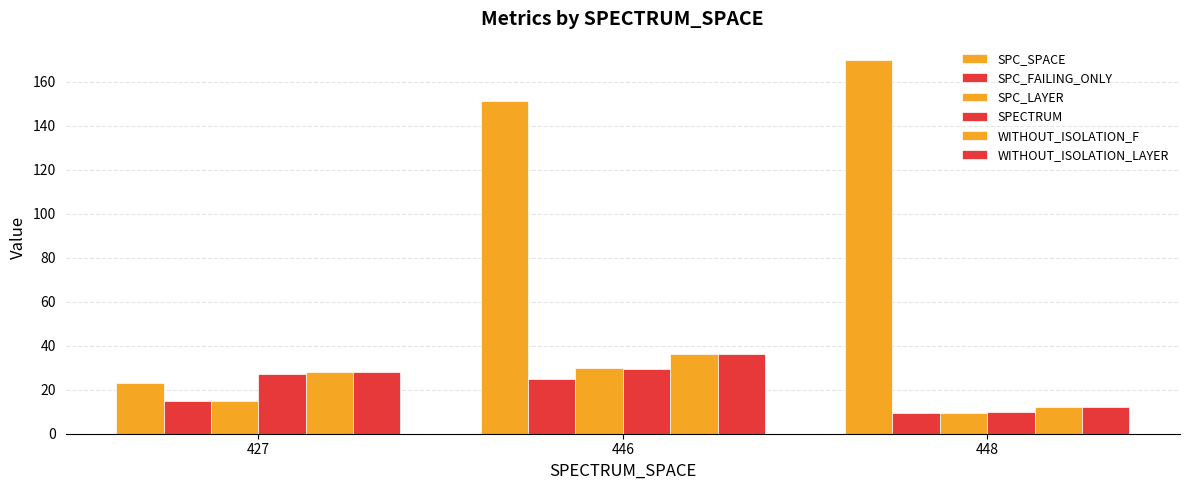

Between 427 and 446, which series saw the biggest shift?

SPC_SPACE